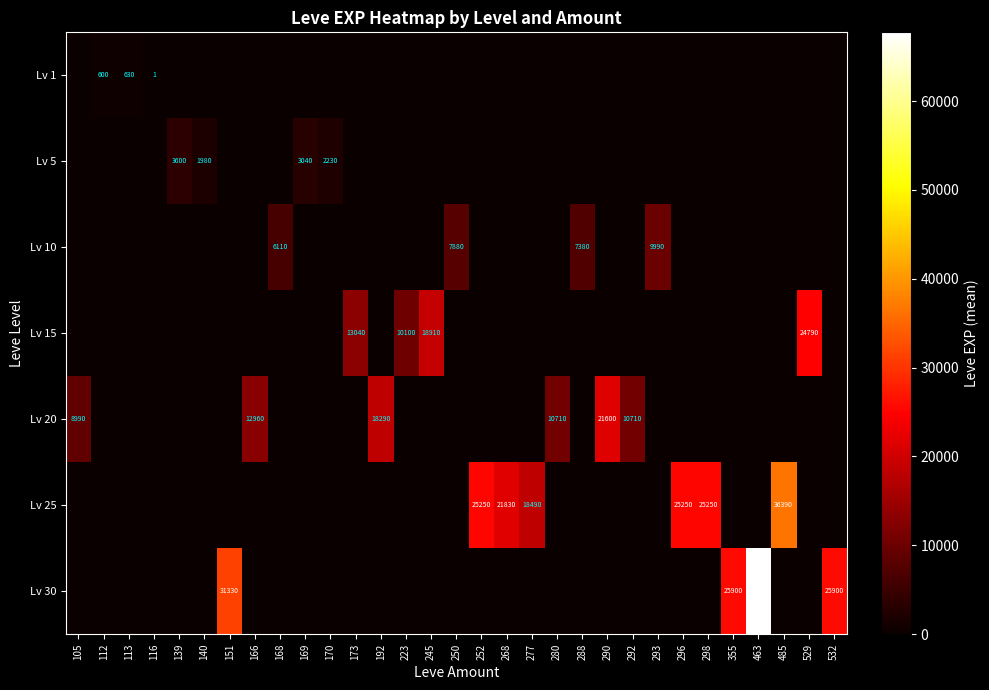

The Lv 20 series shows 21600 at 290. True or false?

True